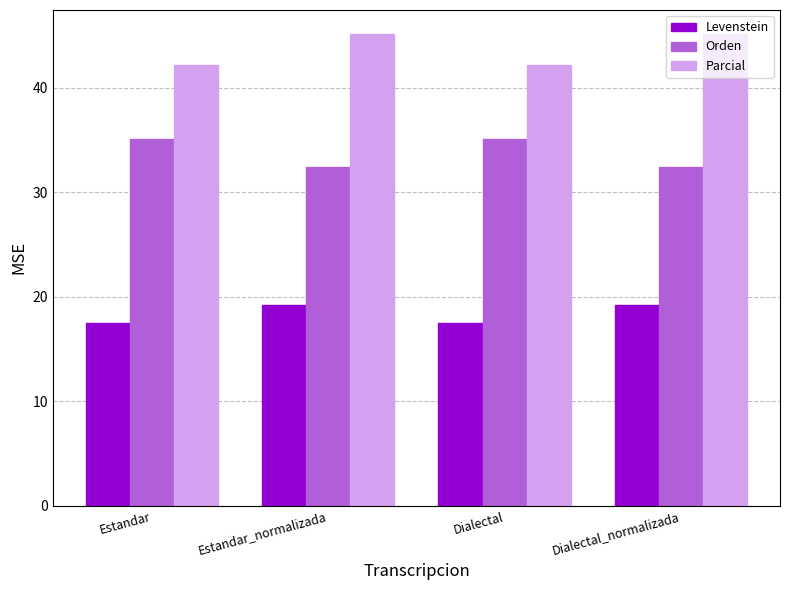

What is the maximum value shown in the chart?

45.2